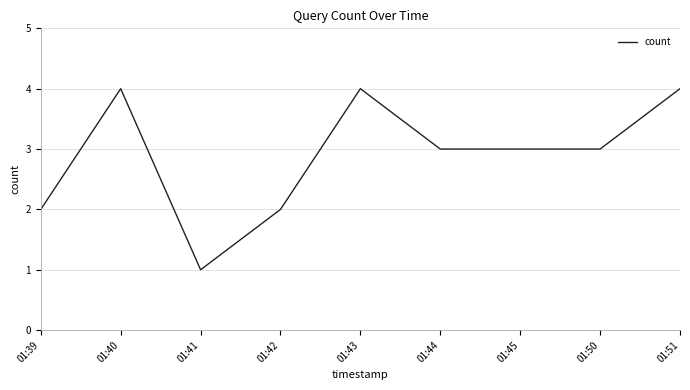

Which category has the lowest value across all series?

01:41